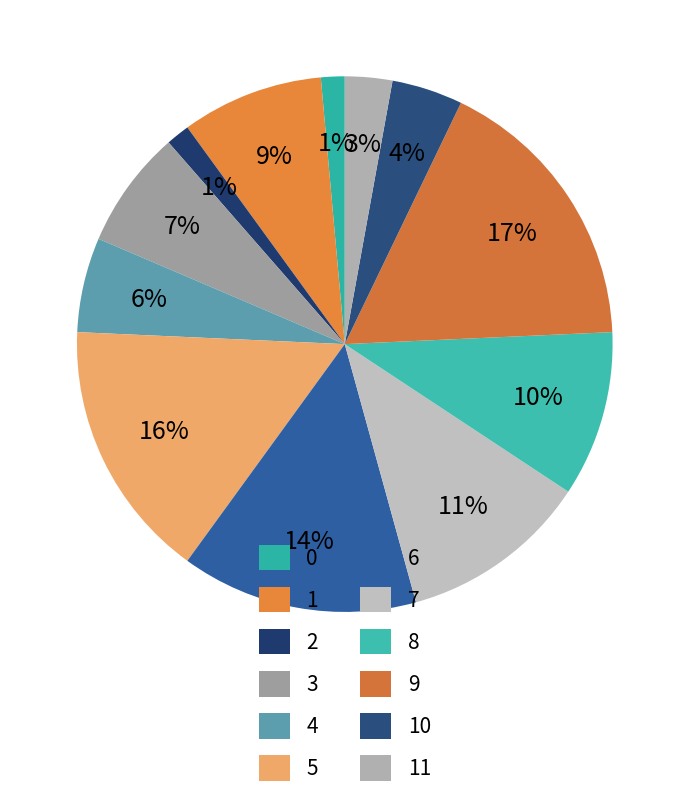

To the nearest percent, what is the difference between the largest and smallest slice percentages?

16%